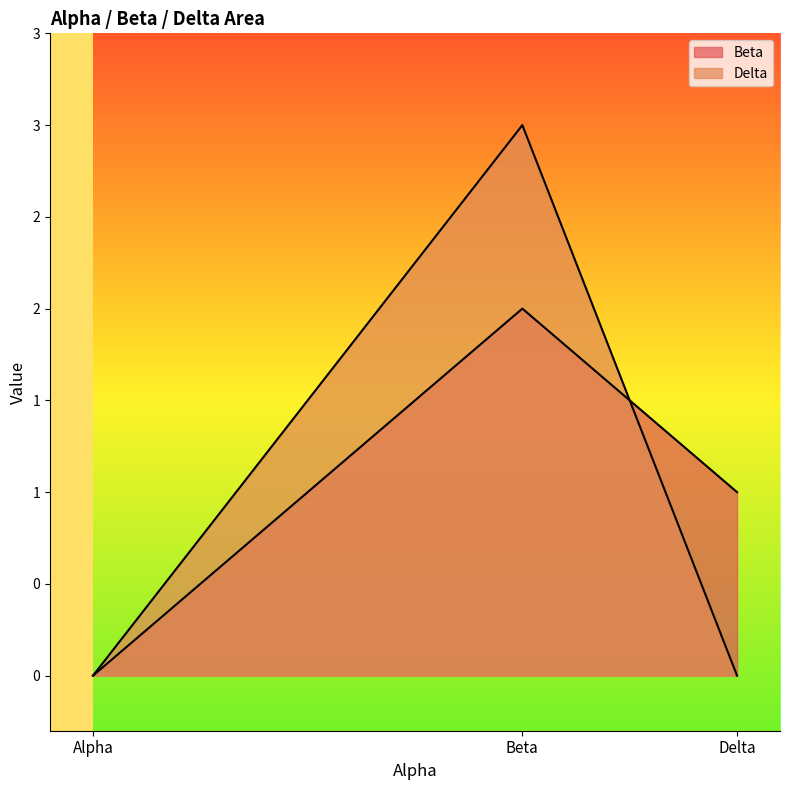

Which series has the widest spread of values?

Delta